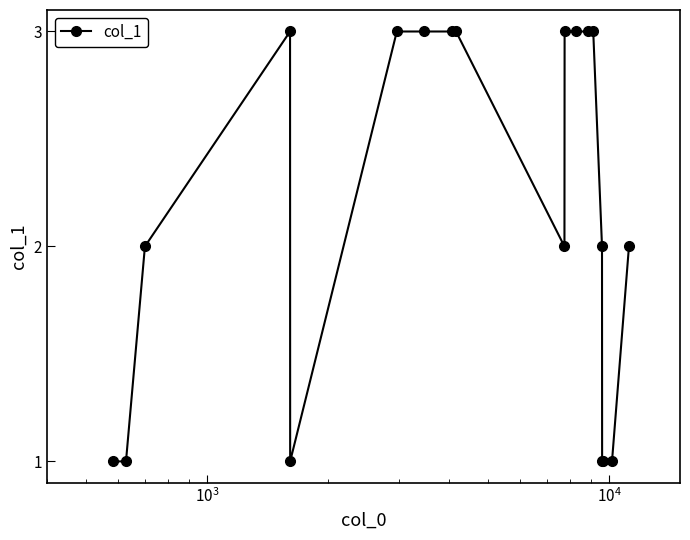

What is the sum of all values?

41